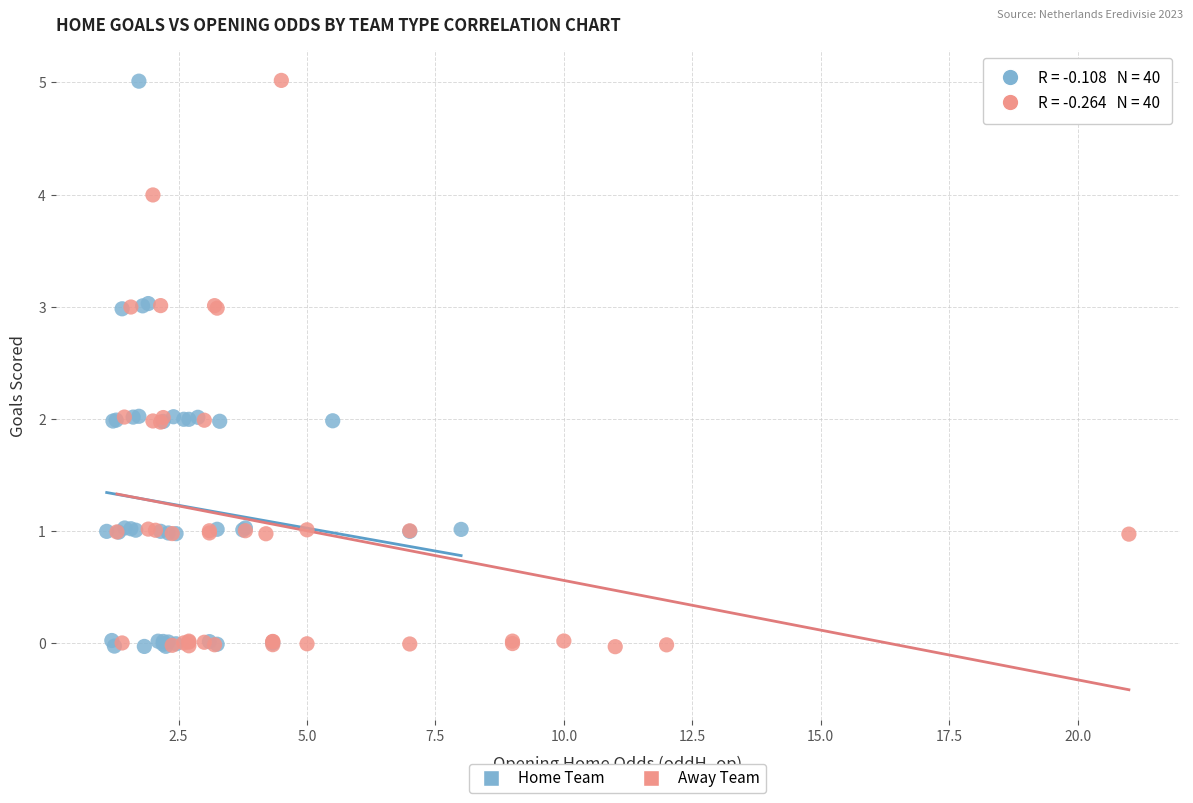

What are all the series names shown in the legend?

Home Team, Away Team